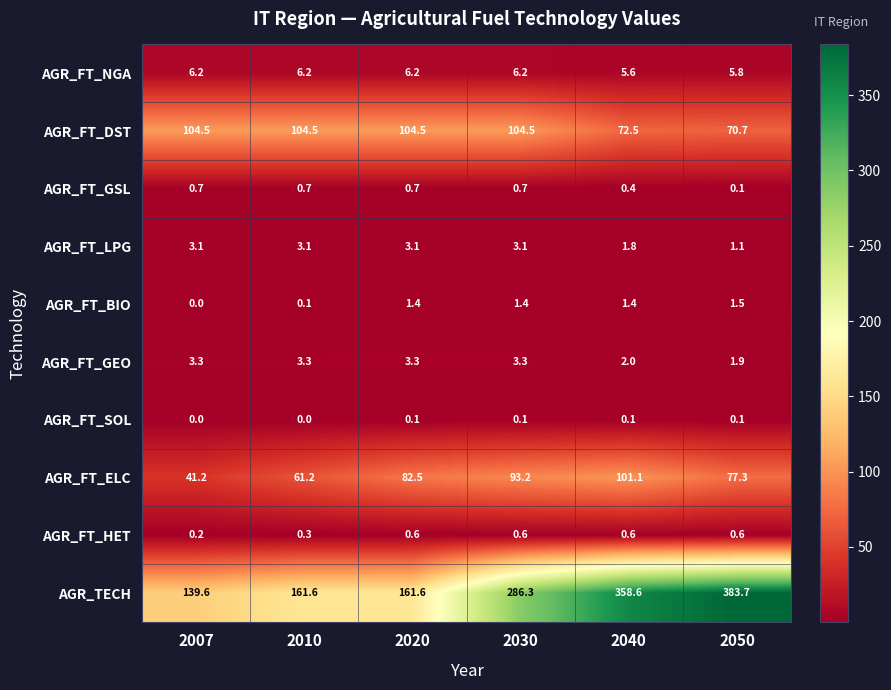

What is the spread (max minus min) of values at 2010?

161.6